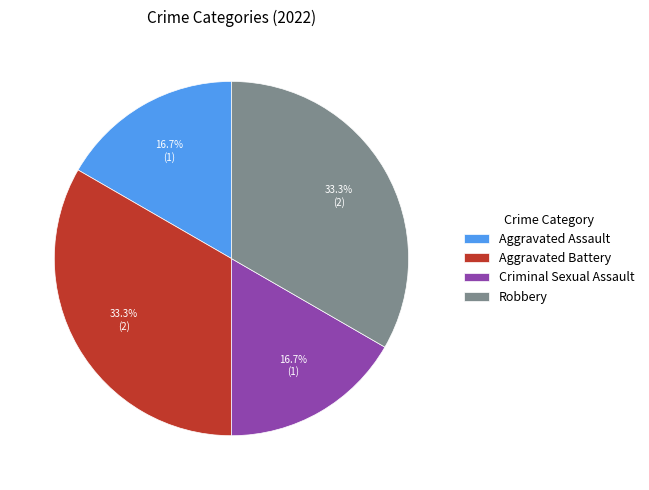

What percentage is NOT represented by Aggravated Assault?

83.3%